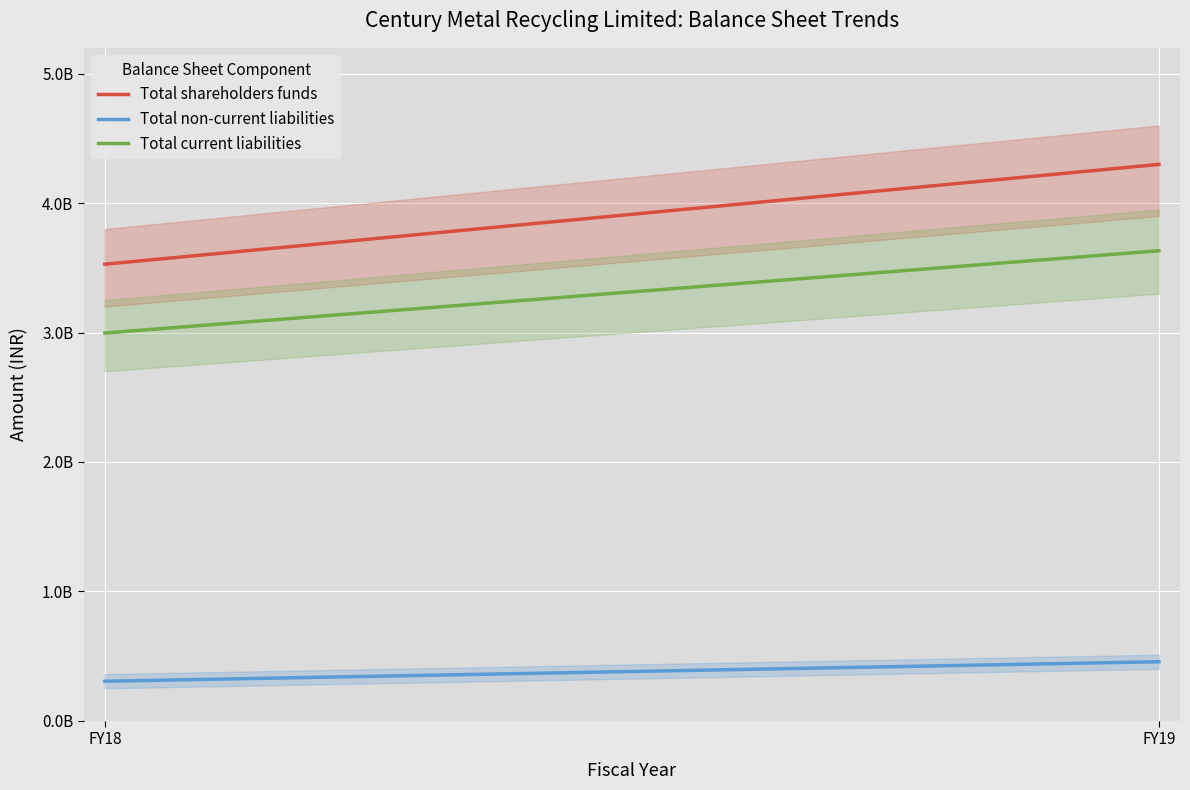

The Total current liabilities series shows 3631883000 at FY19. True or false?

True